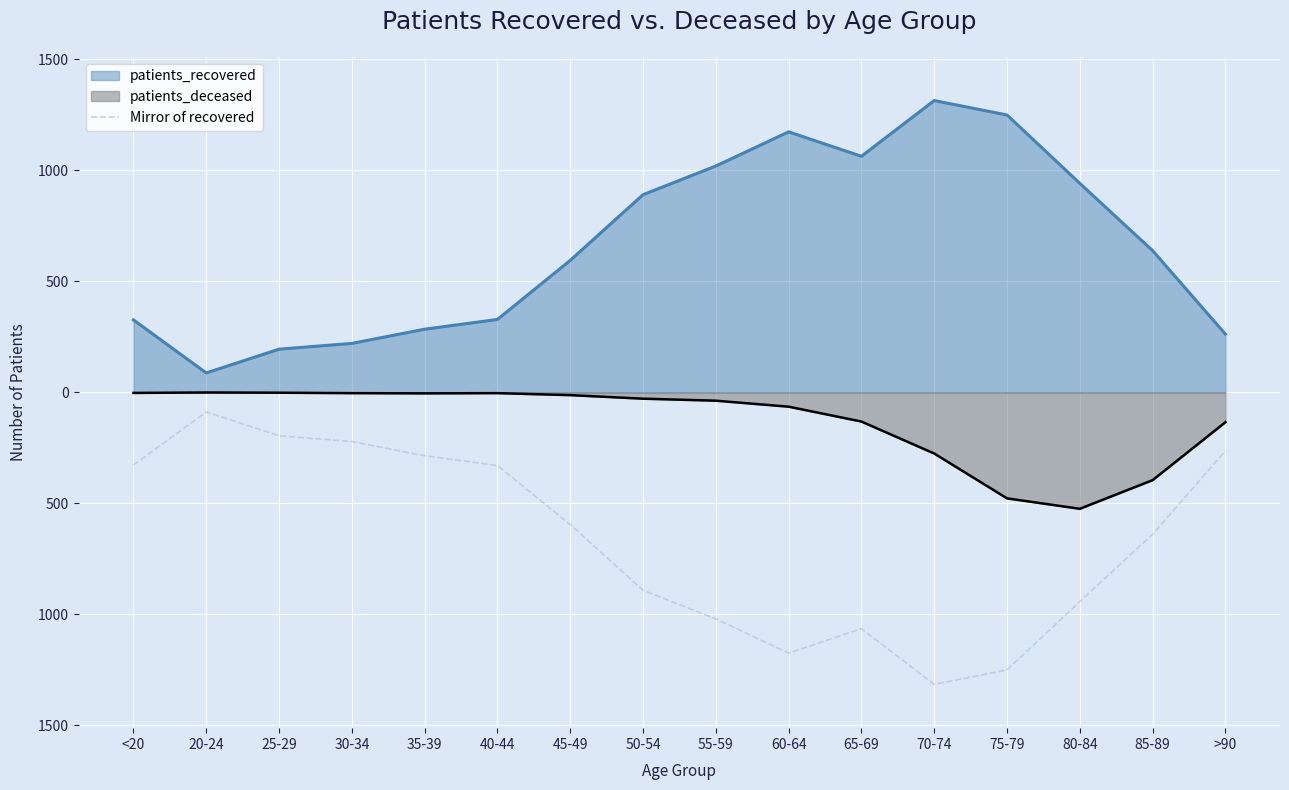

Is it true that the value at 55-59 is -433?

False